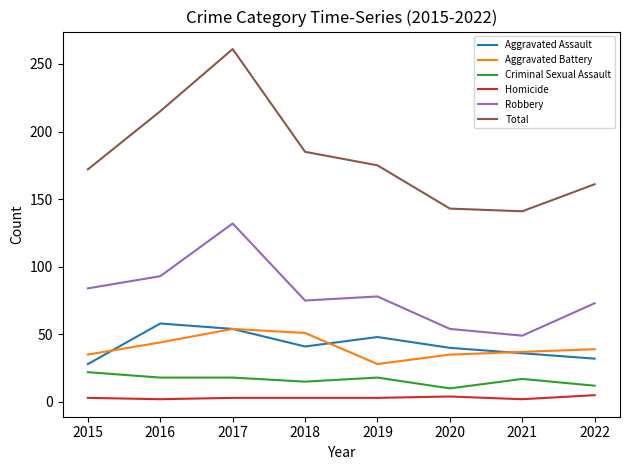

What is the approximate value of Total at 2021?

141